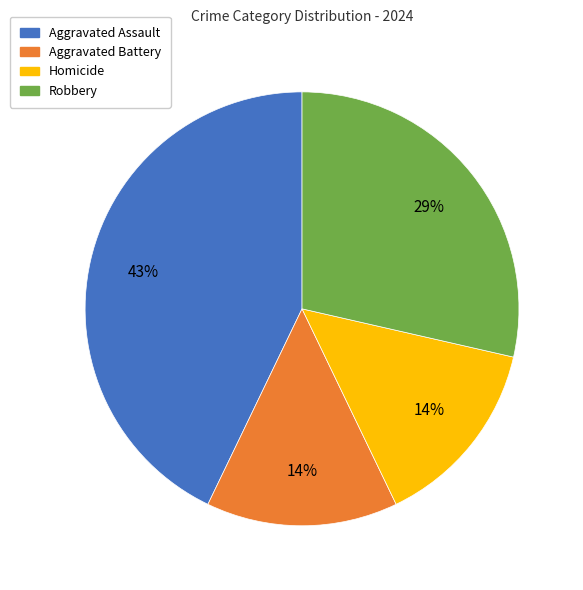

Between Homicide and Robbery, which is larger?

Robbery